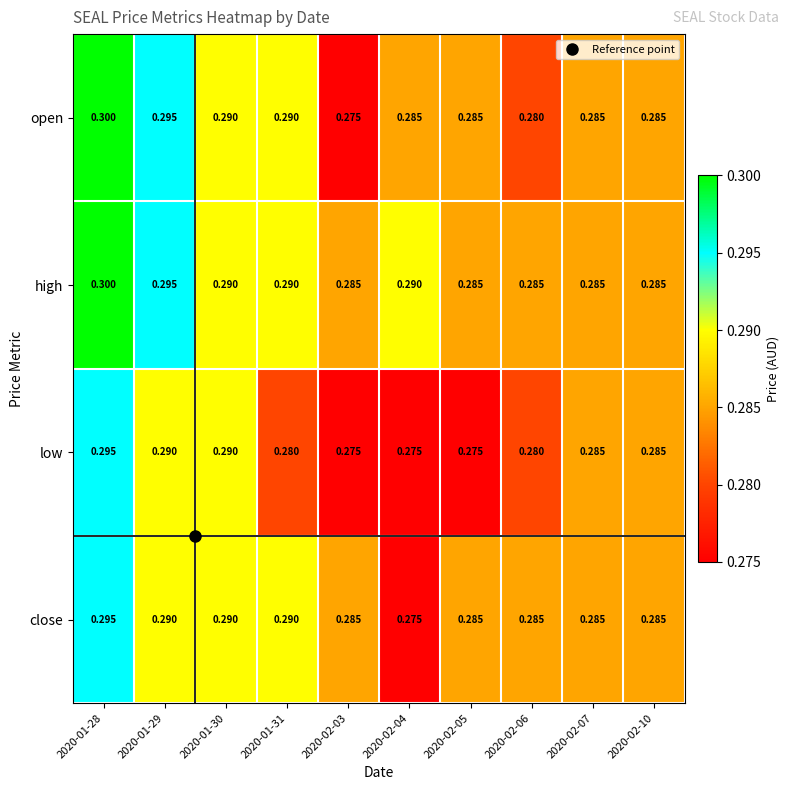

Which series has the widest spread of values?

open